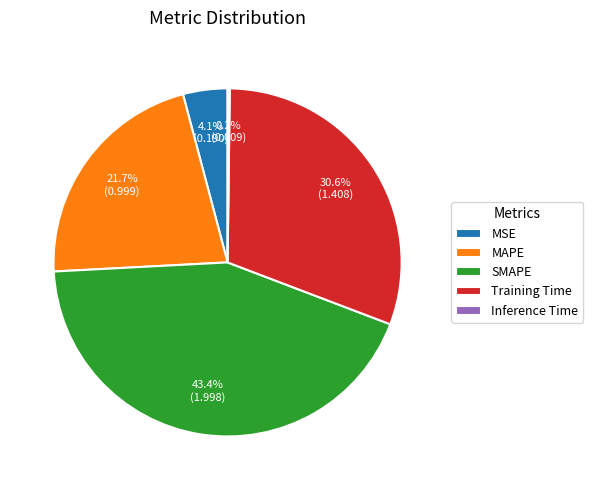

Which category has the biggest portion of the pie?

SMAPE